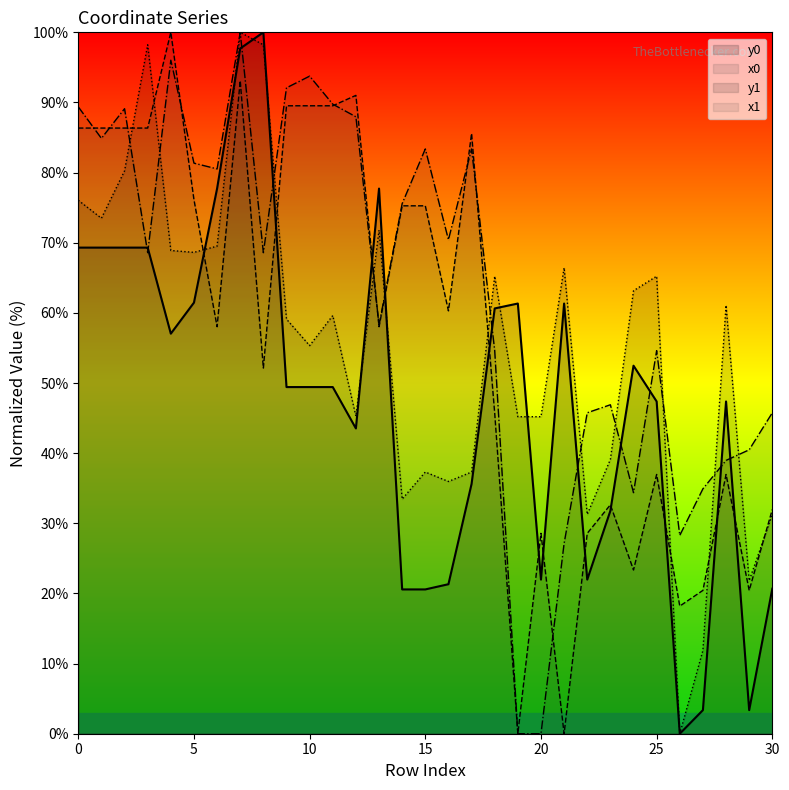

What is the maximum value shown in the chart?

100.0